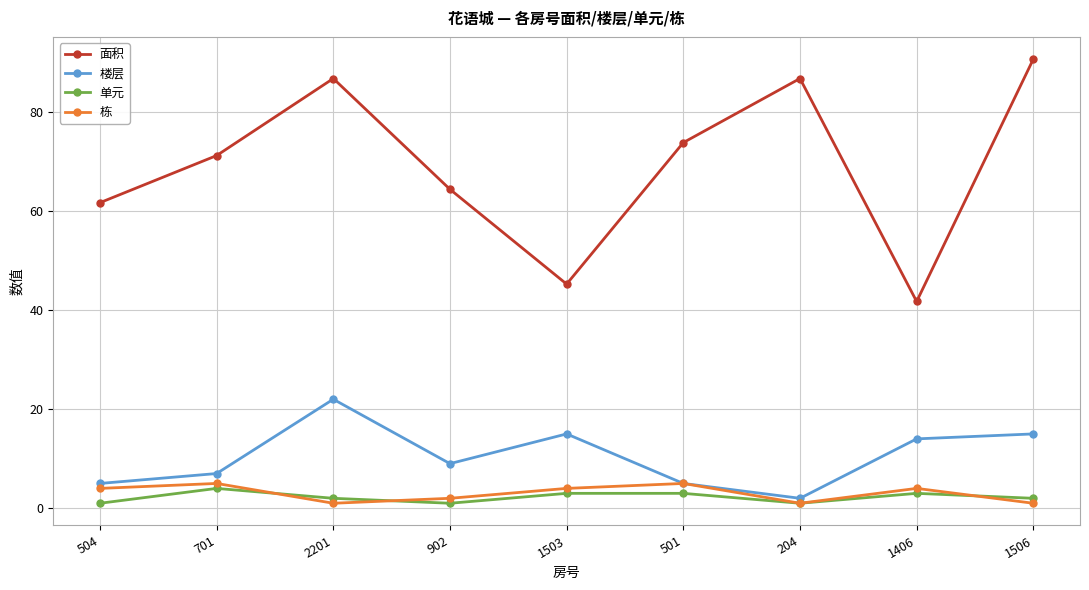

At which label does 面积 reach its peak?

1506